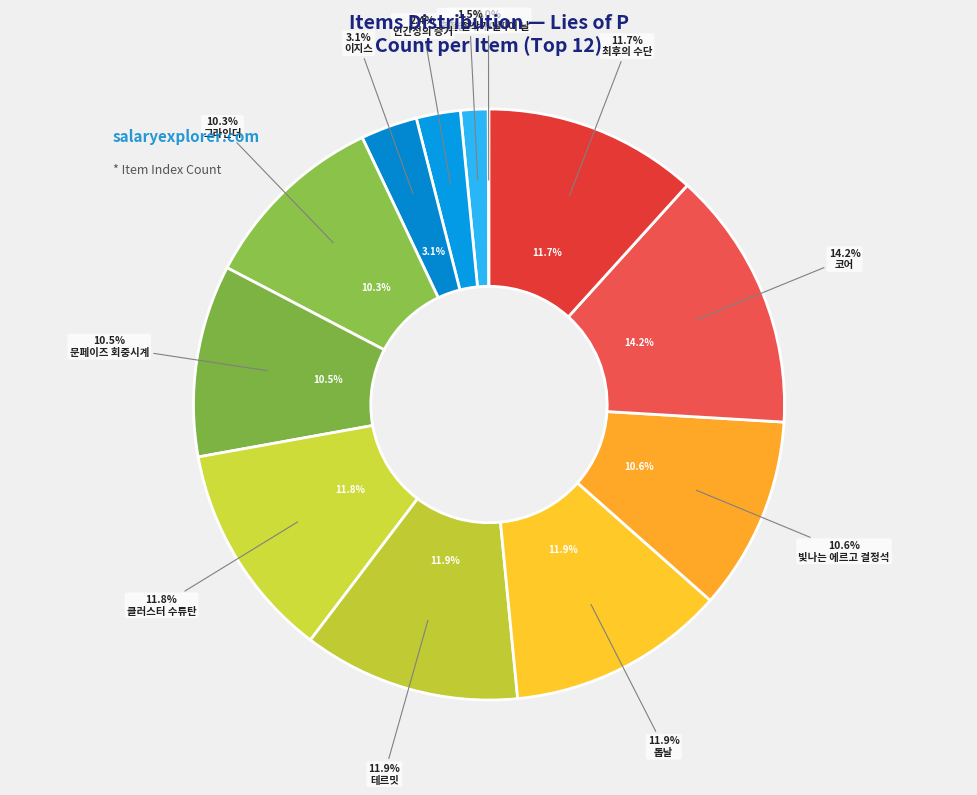

What is the largest slice in the pie chart?

코어